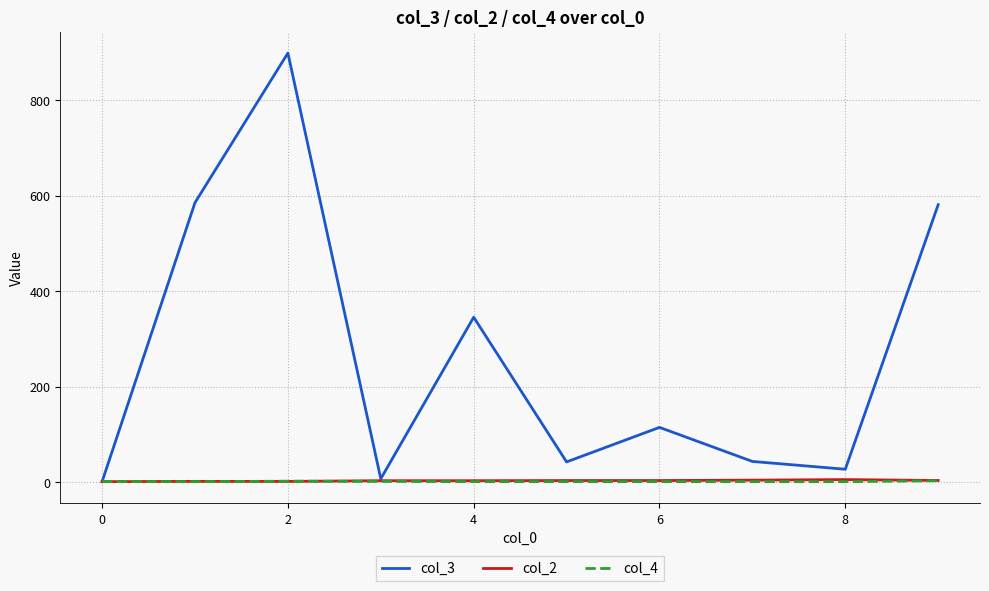

Which series has the largest range (max minus min)?

col_3